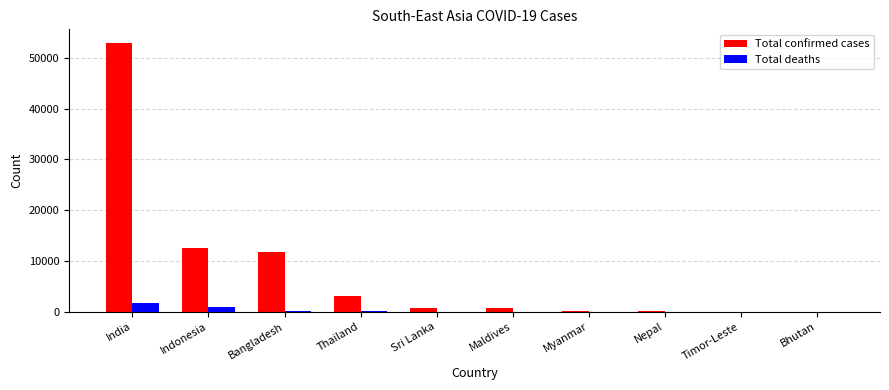

What is the maximum value shown in the chart?

52952